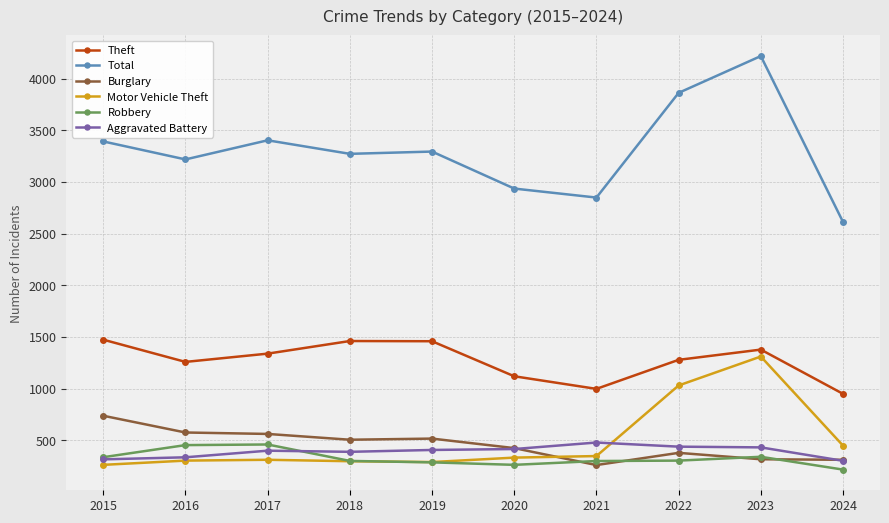

What is the spread (max minus min) of values at 2020?

2673